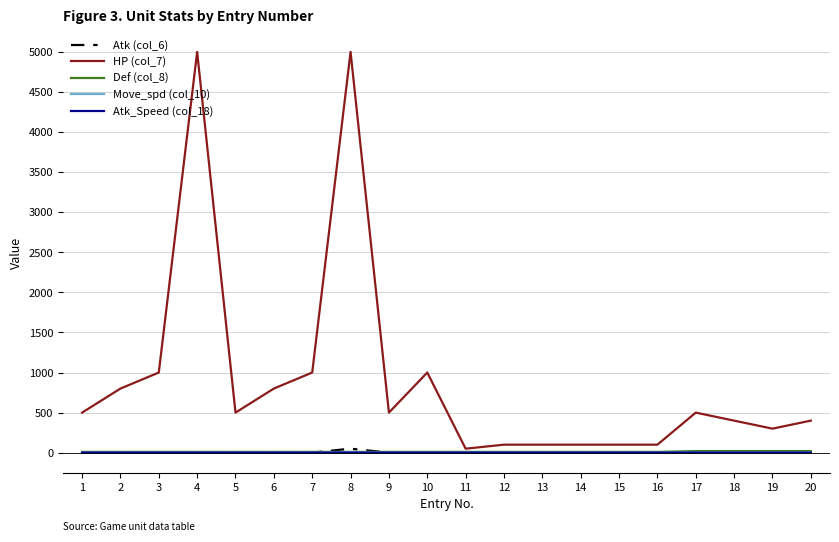

Is the value of Atk_Speed (col_18) at 18 greater than the value of HP (col_7) at 10?

No